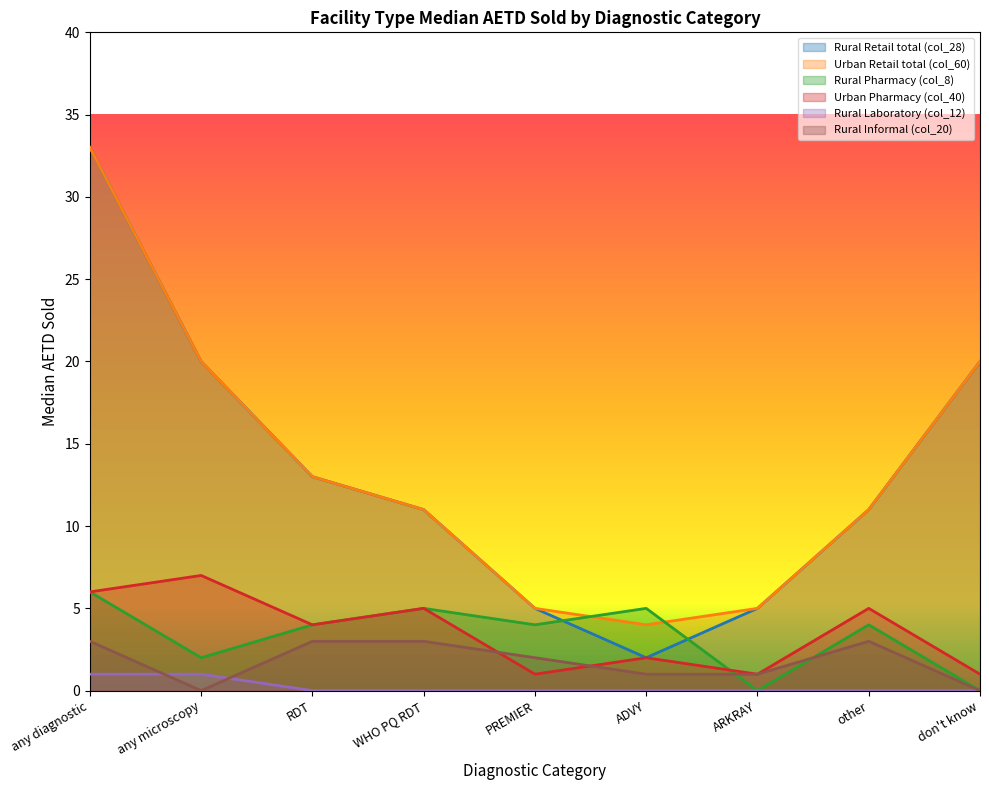

Which series has the largest total across all categories?

Urban Retail total (col_60)